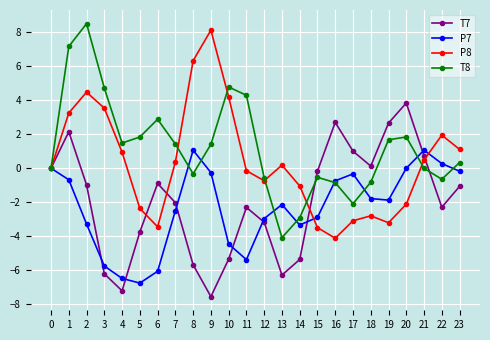

Rank the series at 22 from highest to lowest value.

P8, P7, T8, T7